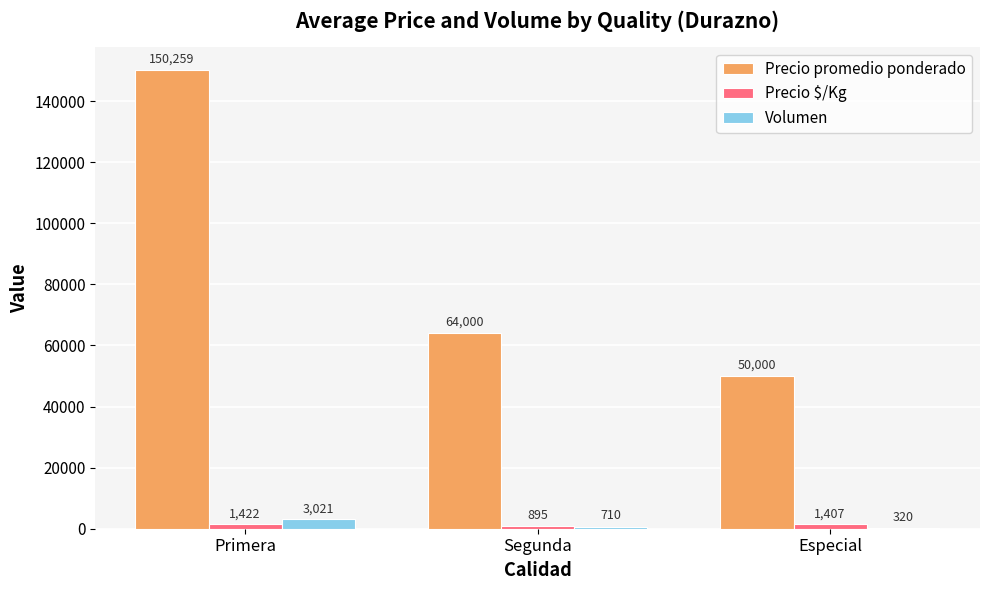

At which category is the sum across all series the highest?

Primera